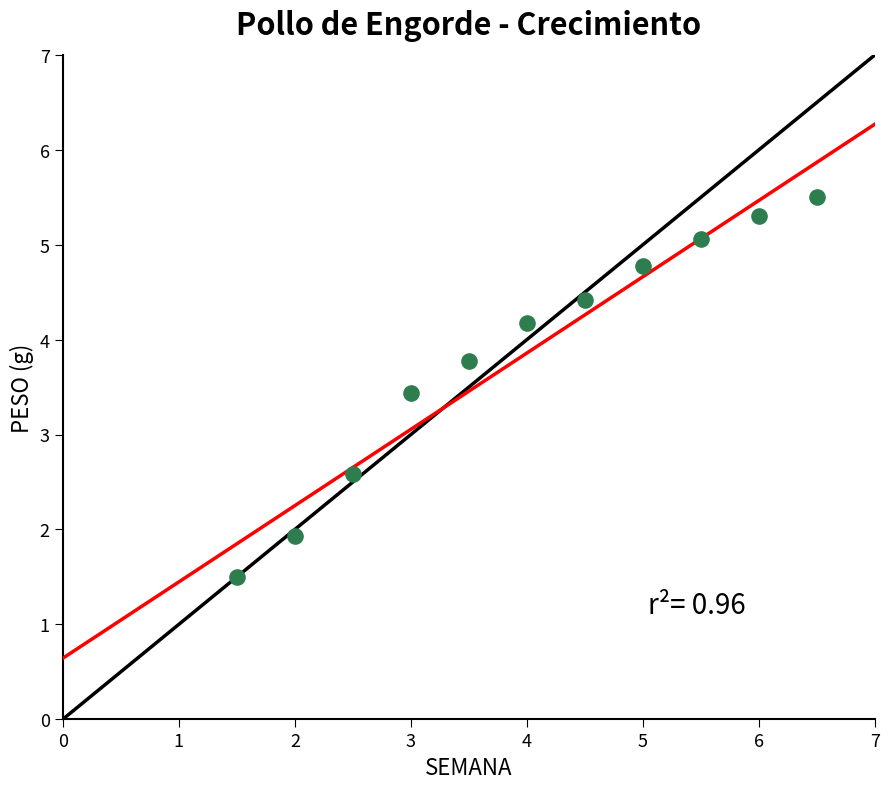

What is the average X value?

4.0